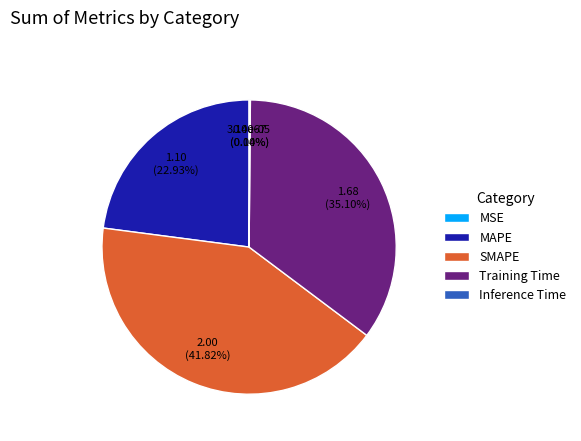

Is there any slice that represents more than half of the pie?

No